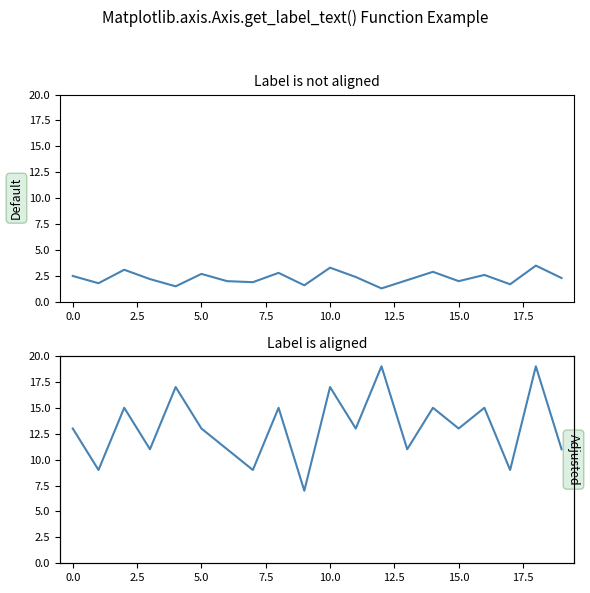

What is the minimum value shown in the chart?

1.3